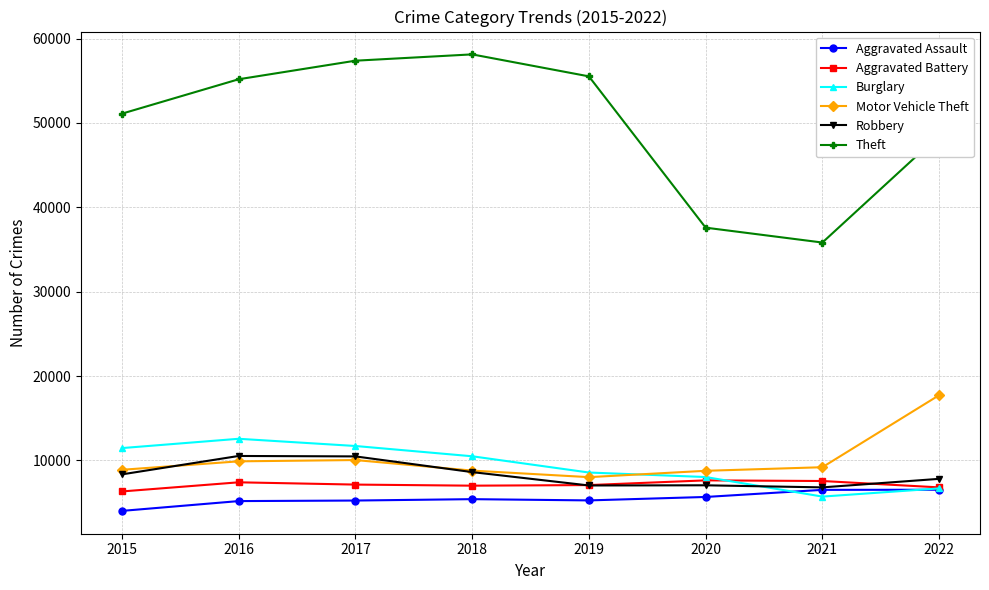

What is the difference between the maximum and minimum values in the Aggravated Assault series?

2507